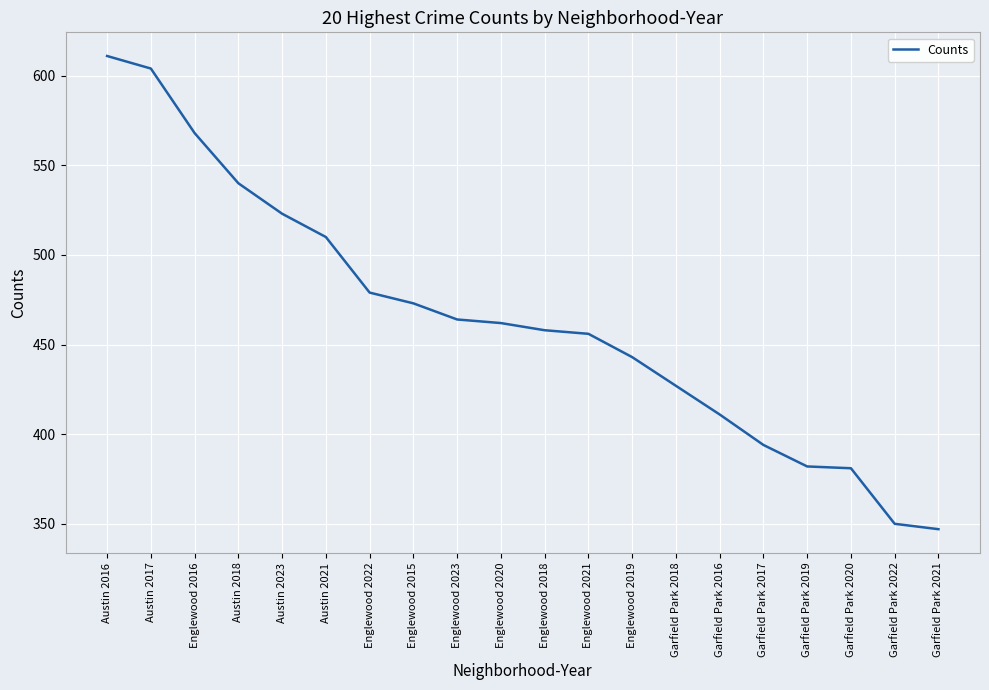

Which has a higher value, Garfield Park 2017 or Austin 2016?

Austin 2016